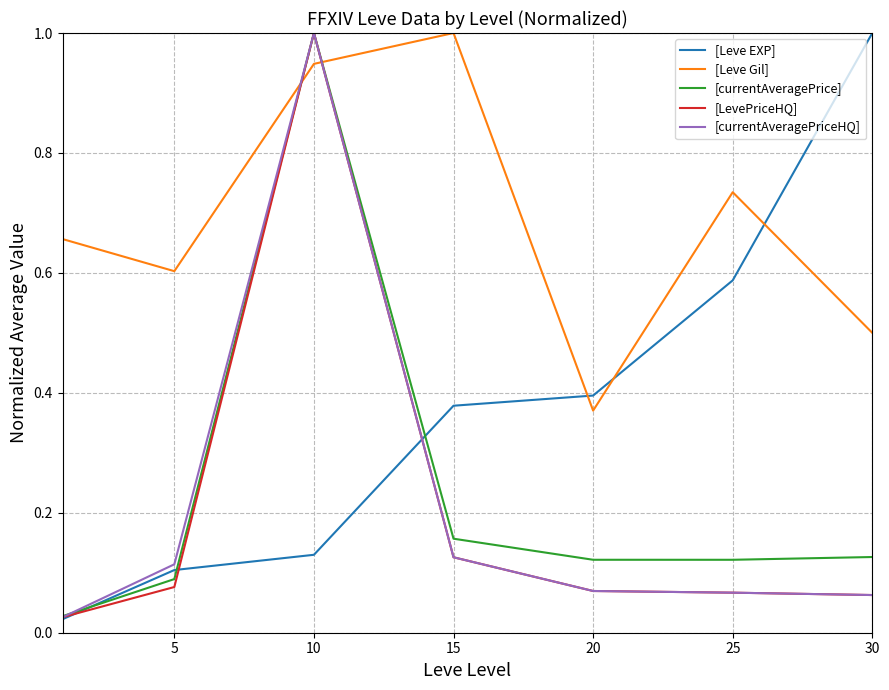

Which series ends up on top after the final intersection of [Leve EXP] and [Leve Gil]?

[Leve EXP]